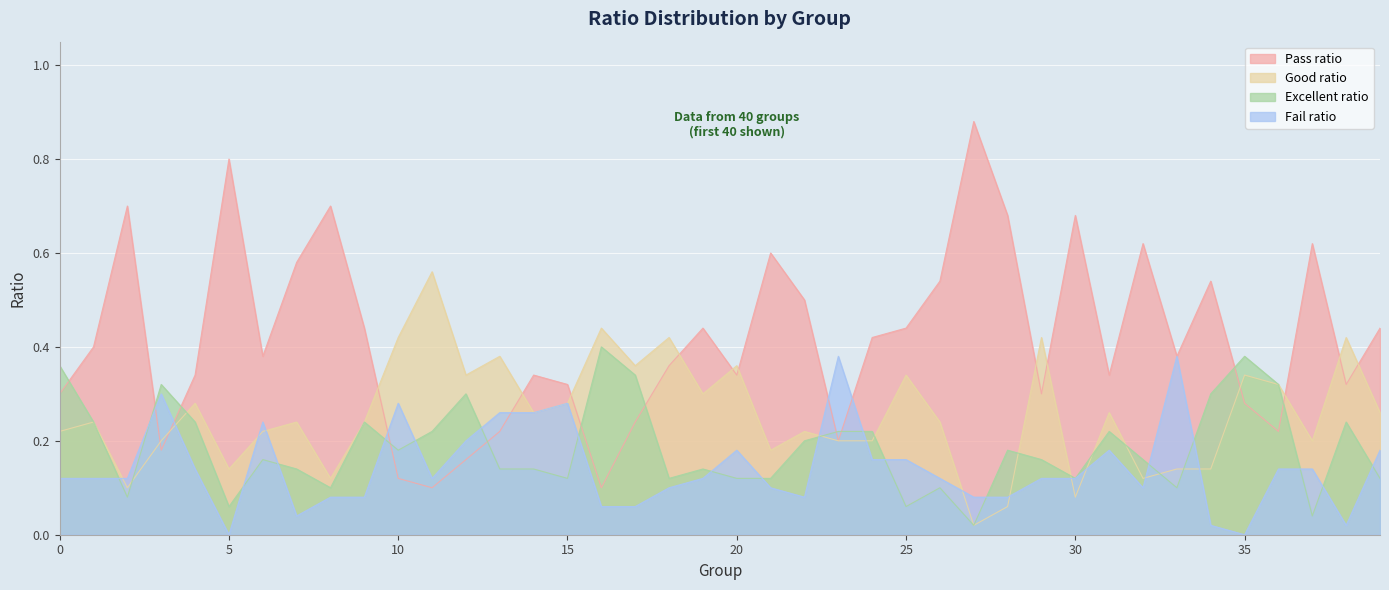

What is the sum of all Fail ratio values?

5.7